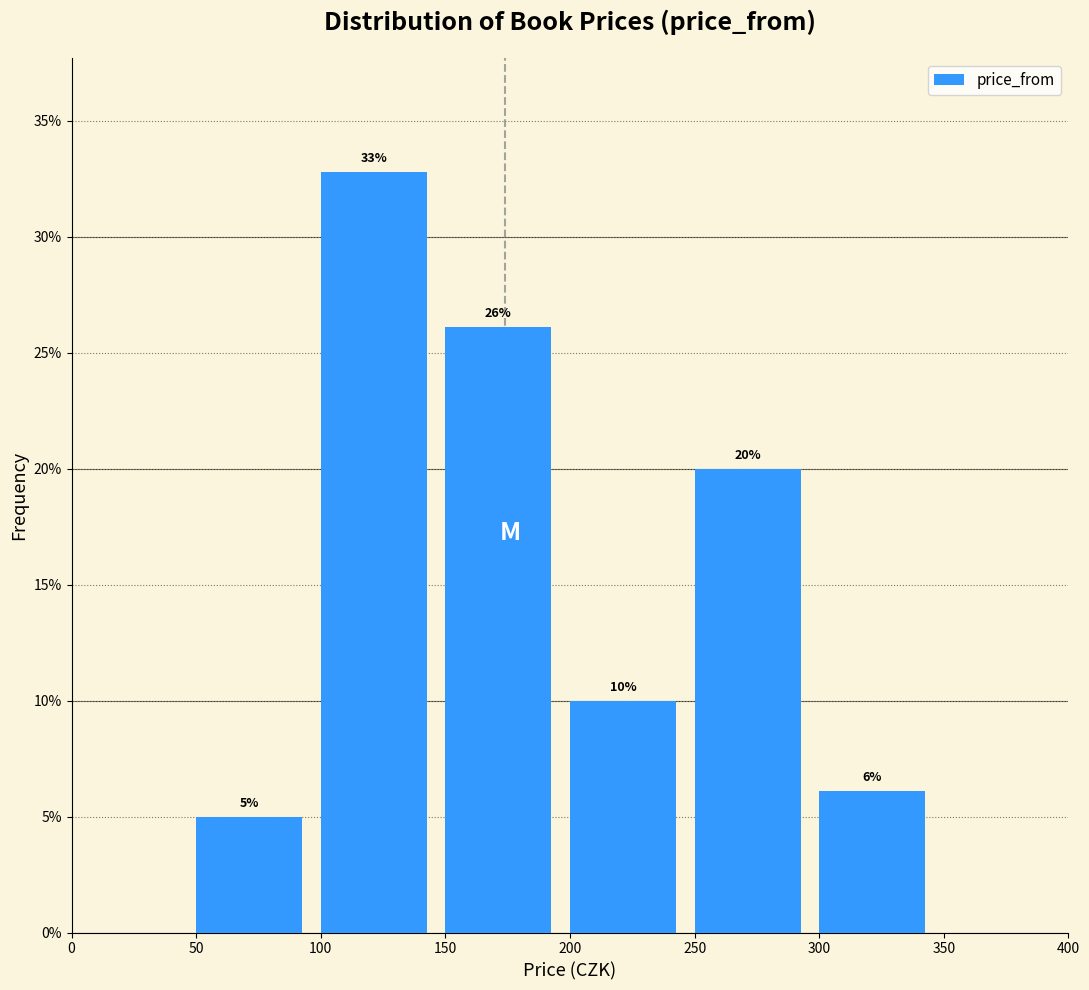

Over which range of the x-axis is the bar tallest?

100 to 150